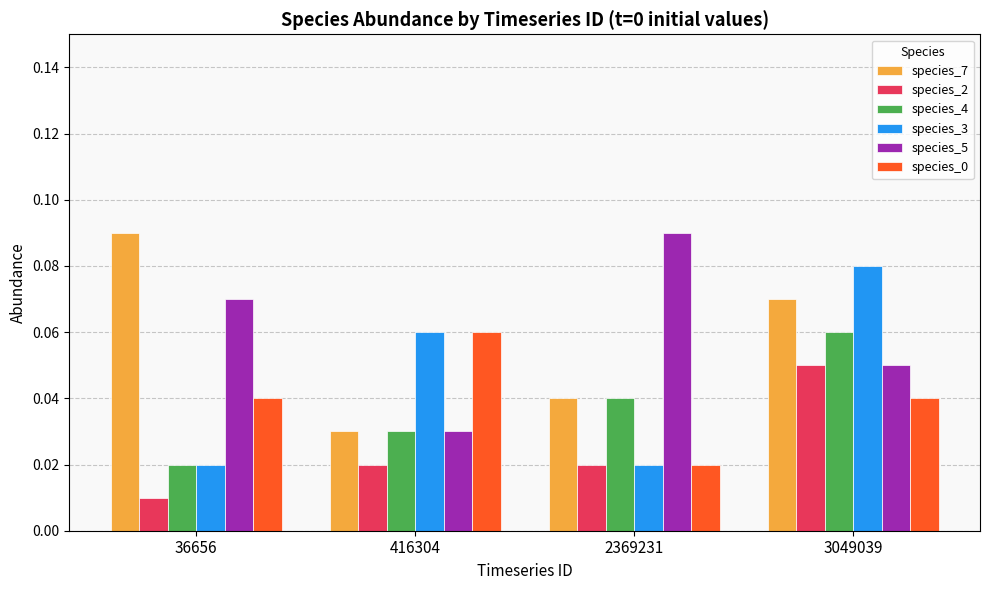

Between 416304 and 3049039, which series saw the biggest shift?

species_7